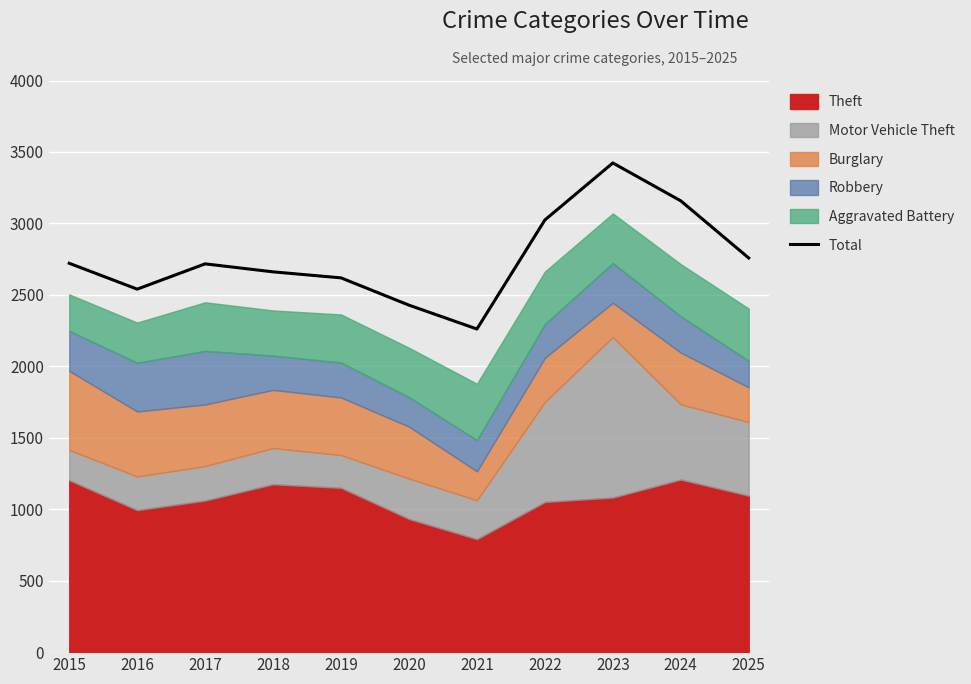

True or false: the data shows 2721 at 2015.

True